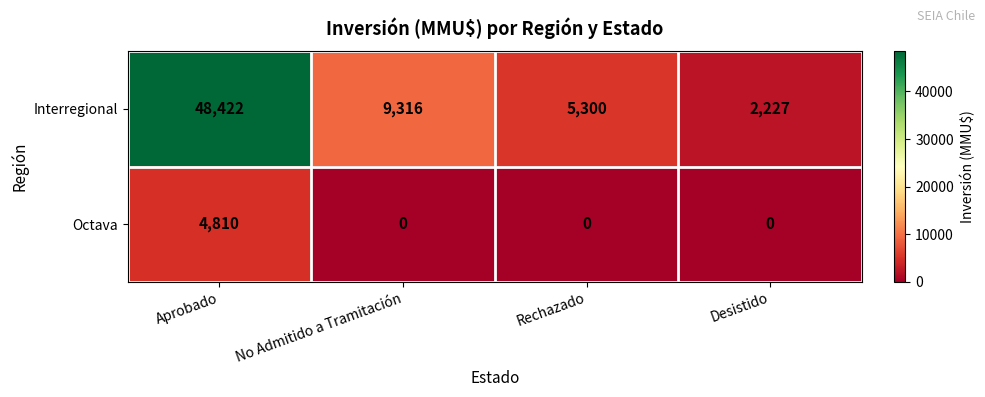

Which series has the widest spread of values?

Interregional